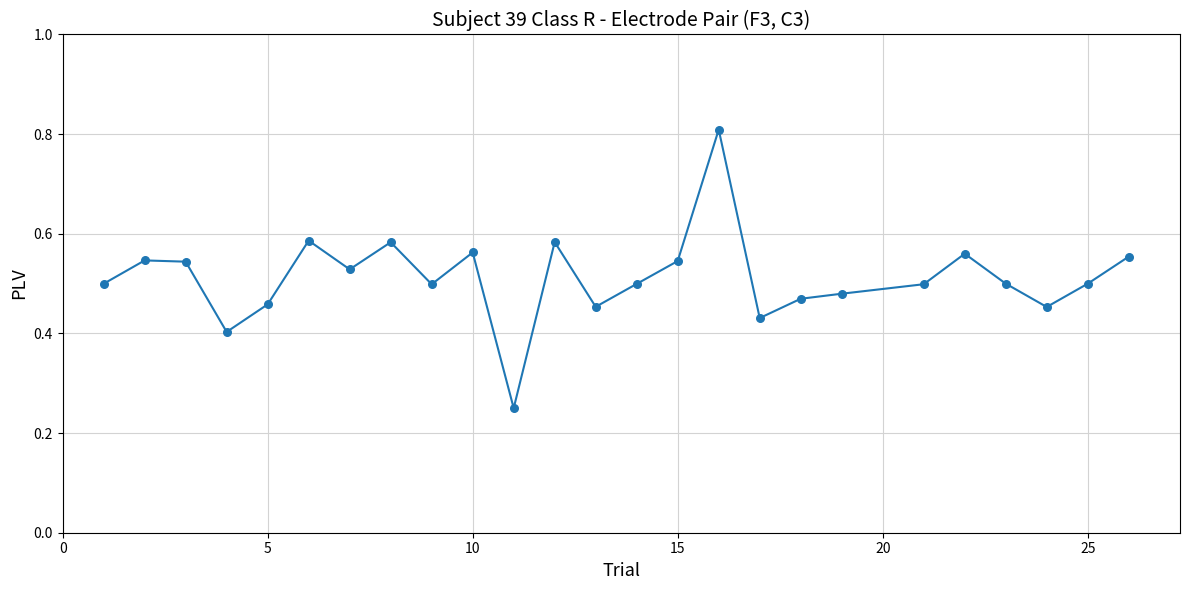

What is the maximum value shown in the chart?

0.8